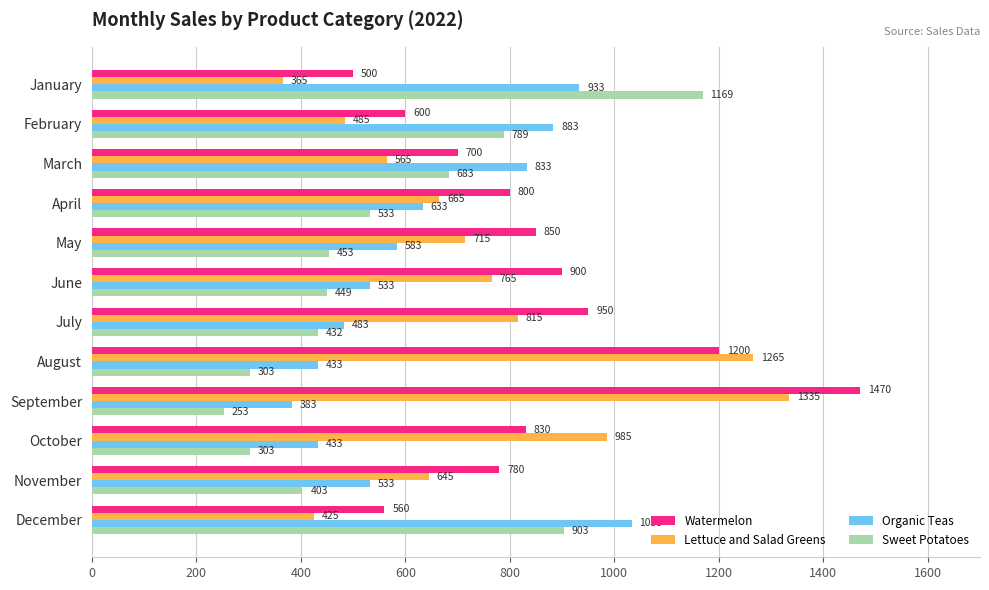

At how many categories does at least one series exceed 416?

12